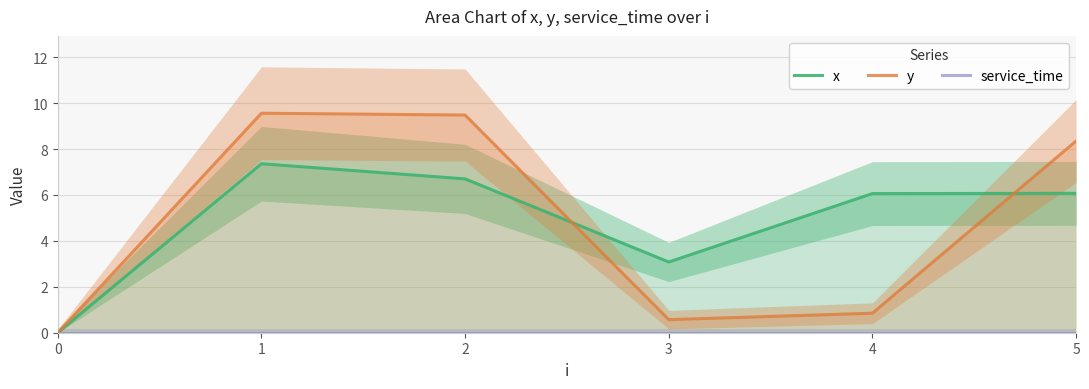

Reading right to left, transcribe all the data shown in this chart.

x: 5=6.1	4=6.1	3=3.1	2=6.7	1=7.4	0=0.0
y: 5=8.3	4=0.8	3=0.6	2=9.5	1=9.6	0=0.0
service_time: 5=0.0	4=0.0	3=0.0	2=0.0	1=0.0	0=0.0